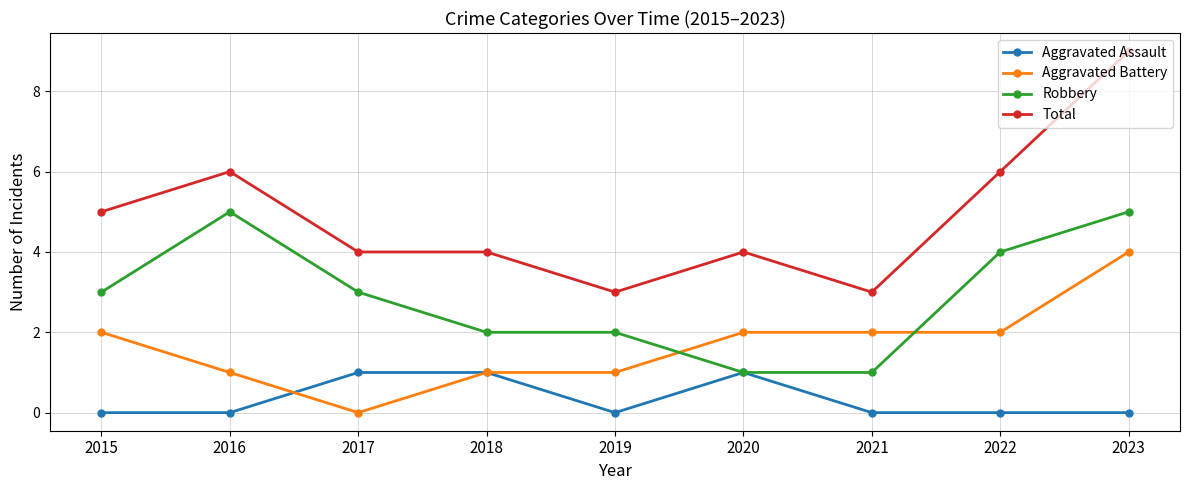

How many lines are shown in the chart?

4